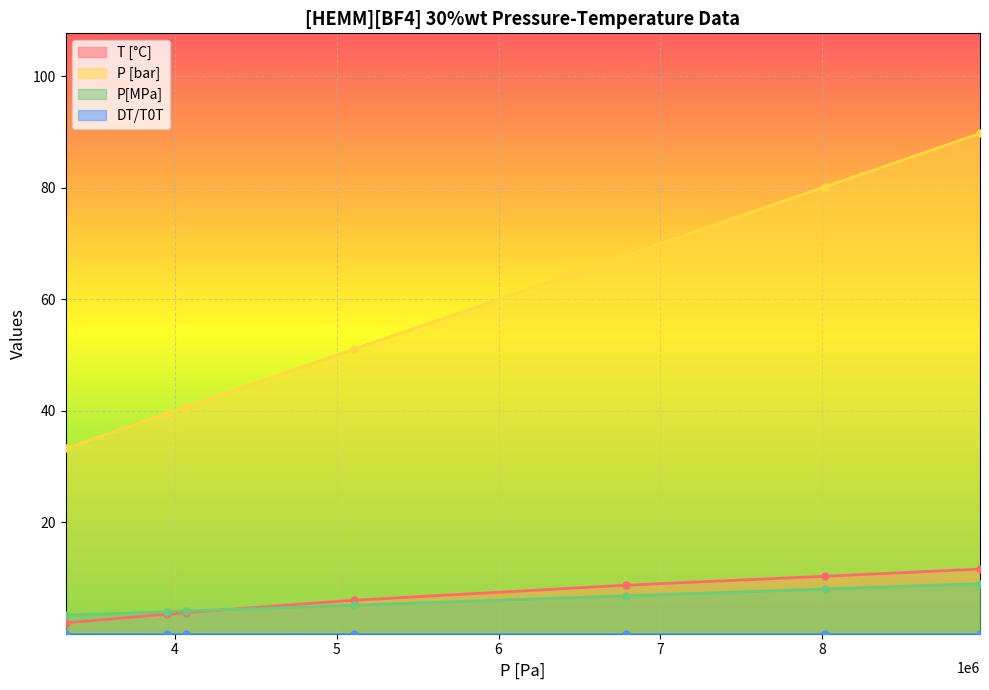

What is the value of the P[MPa] point at the 7th from the left?

9.0